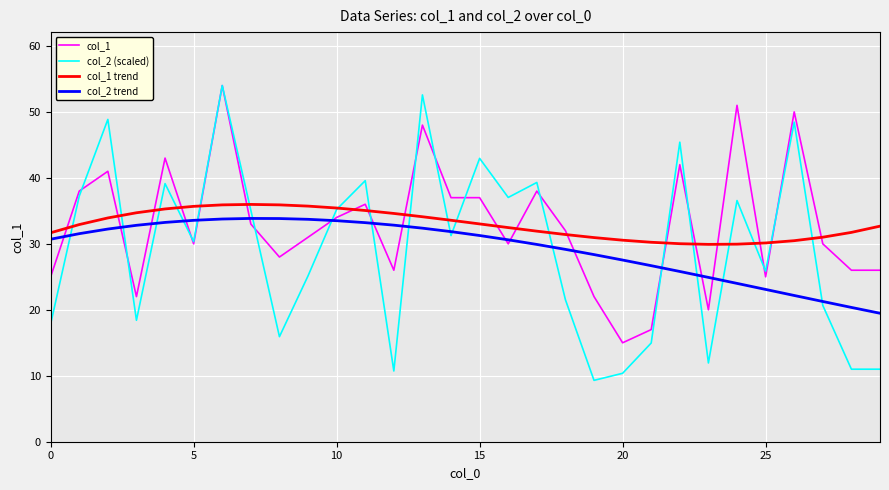

True or false: col_2 trend and col_2 (scaled) cross at least once.

True